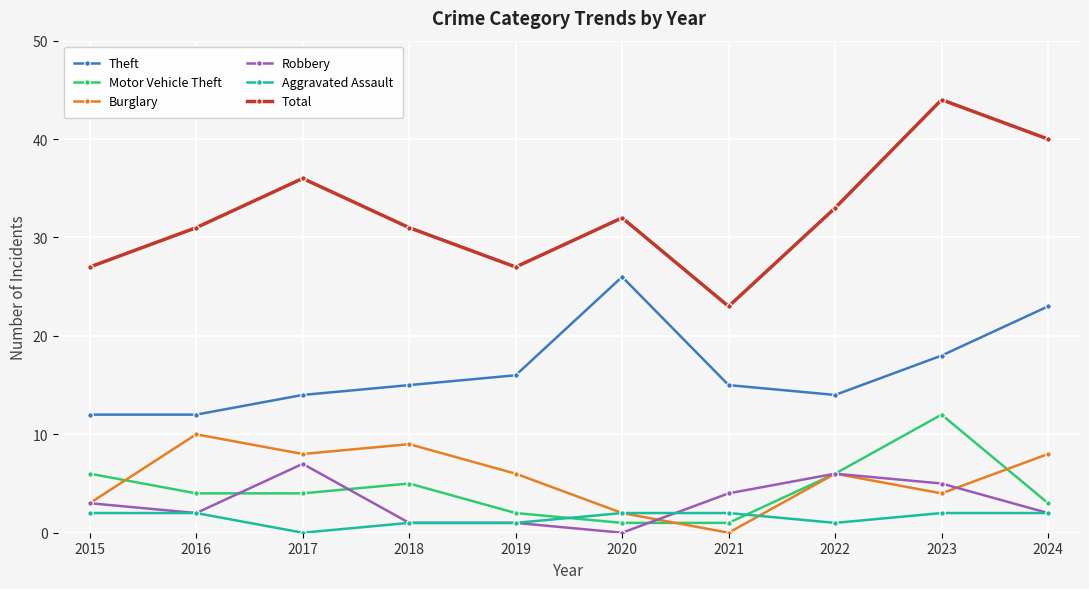

What is the greatest value displayed?

44